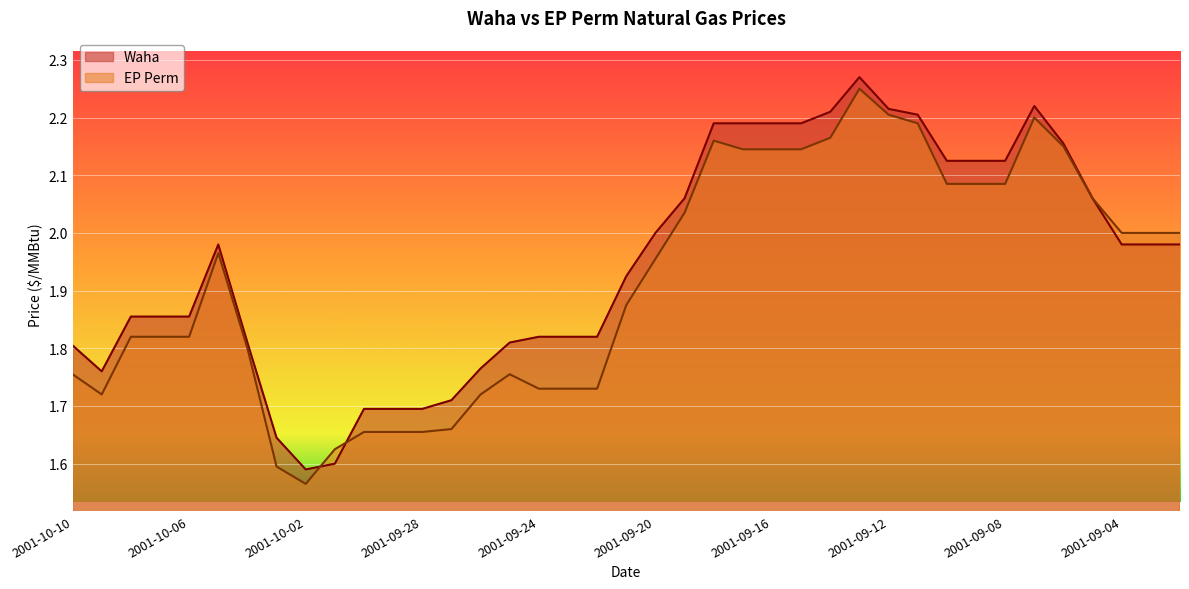

Between 2001-09-04 and 2001-10-03, which is larger?

2001-09-04